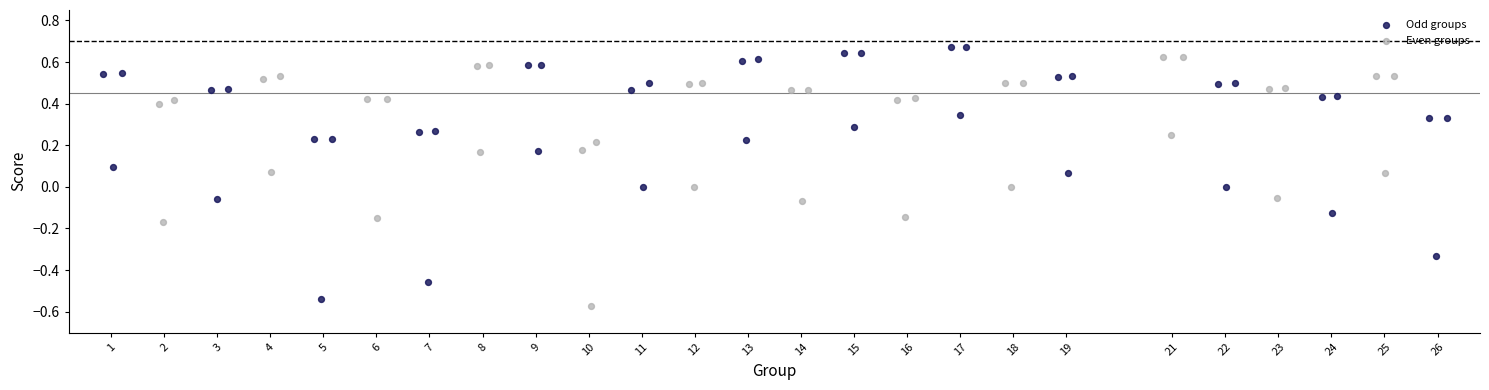

Which series contains the highest Y value?

Odd groups